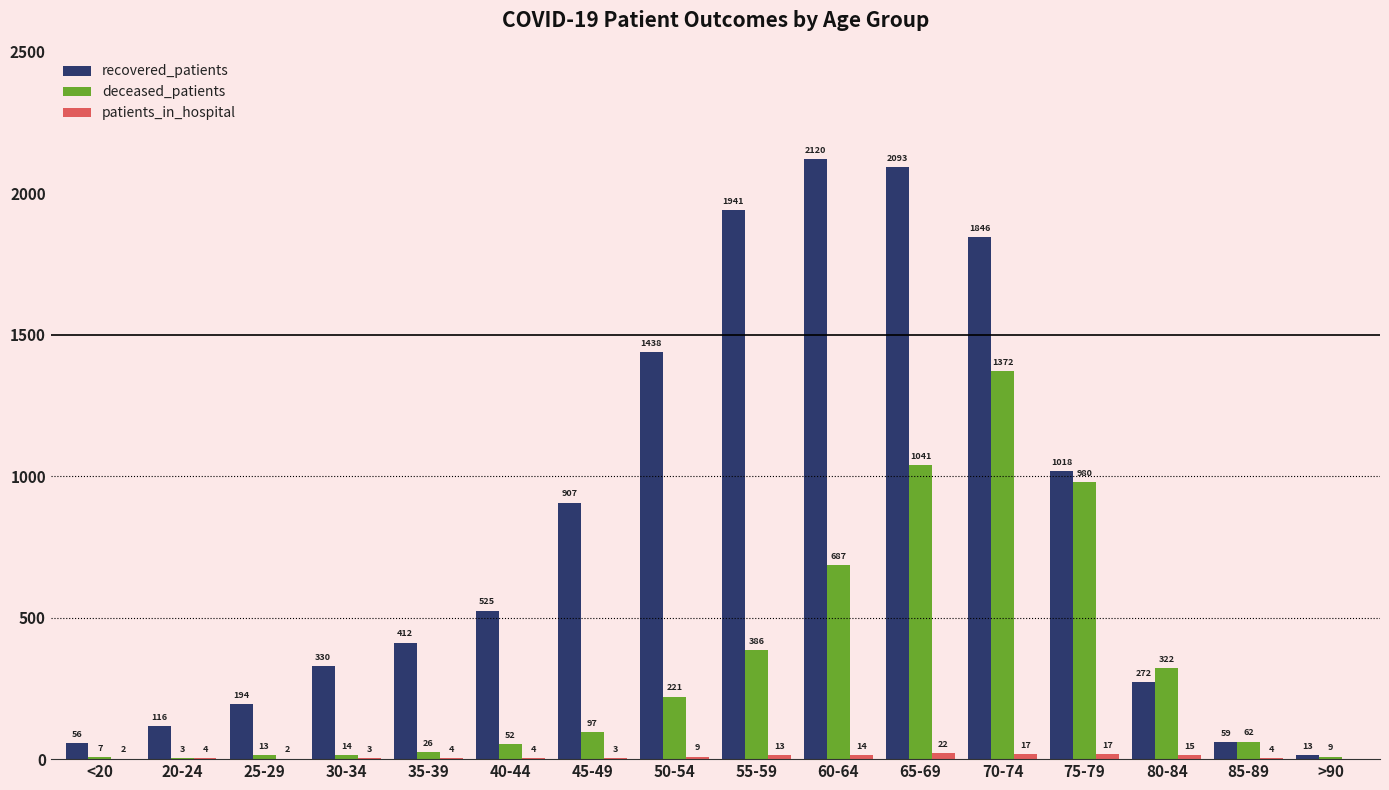

How many categories are shown in the chart?

16